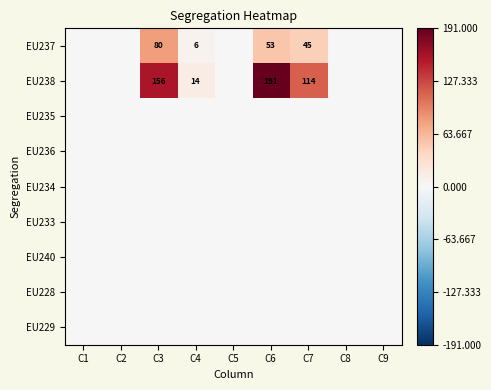

What is the sum of the EU237 values at C5 and C7?

45